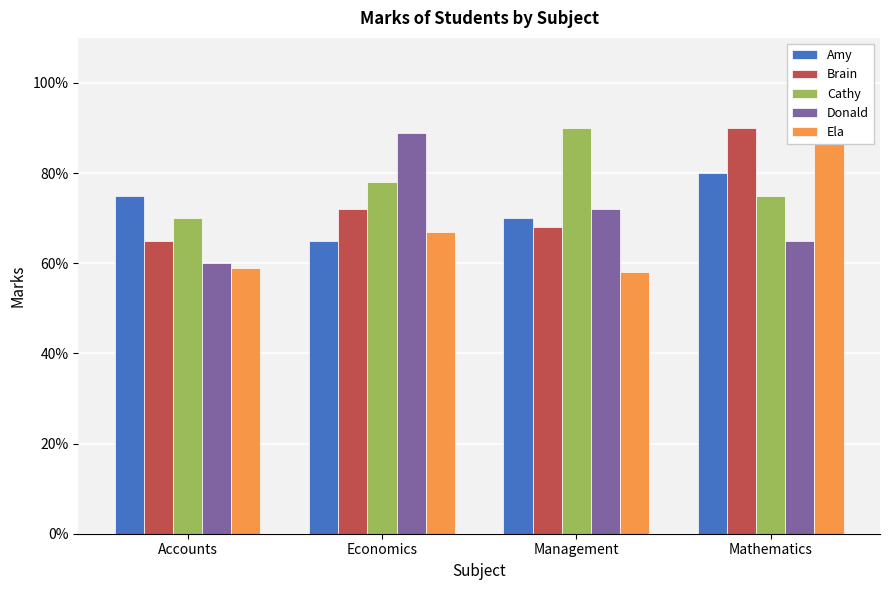

What is the label of the 2nd bar from the right?

Management